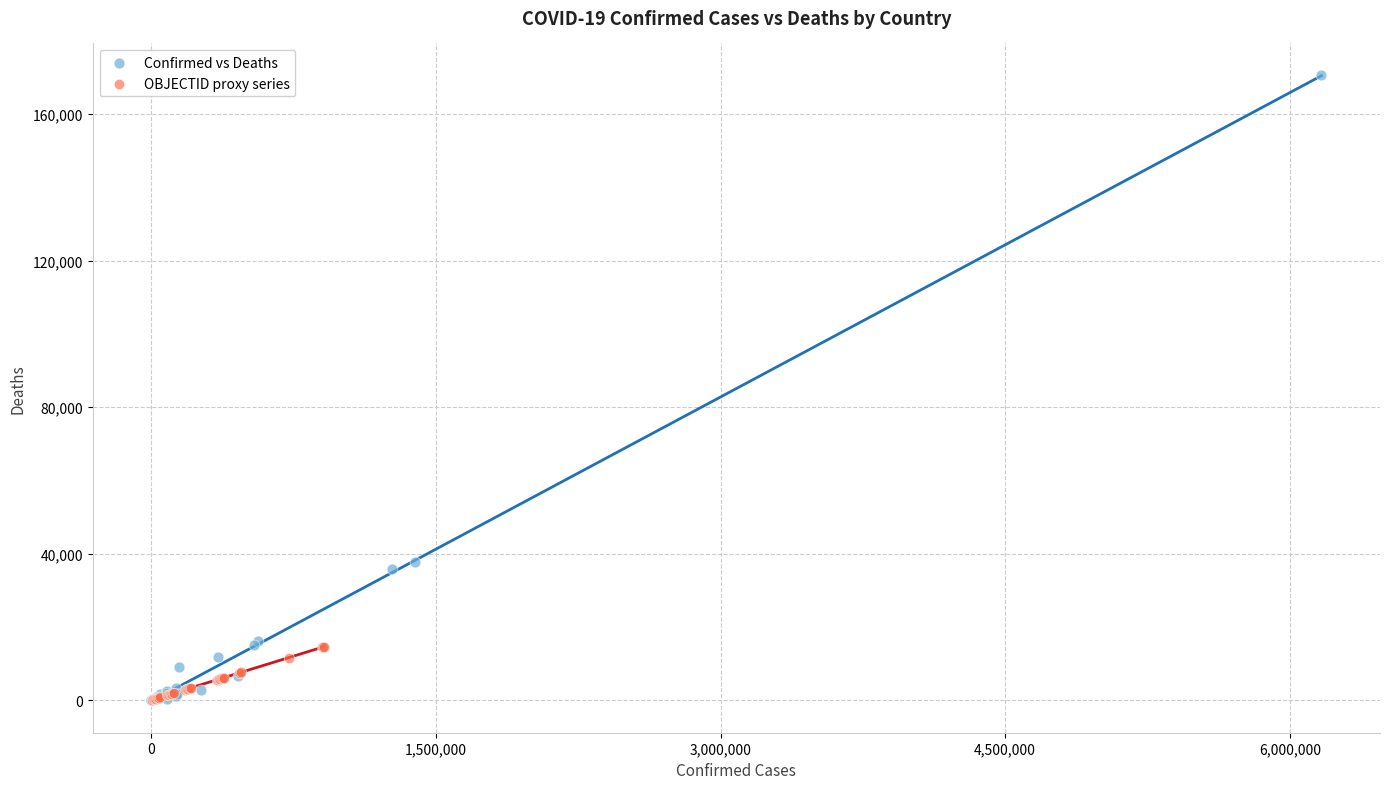

Which series reaches the maximum Y coordinate?

Confirmed vs Deaths